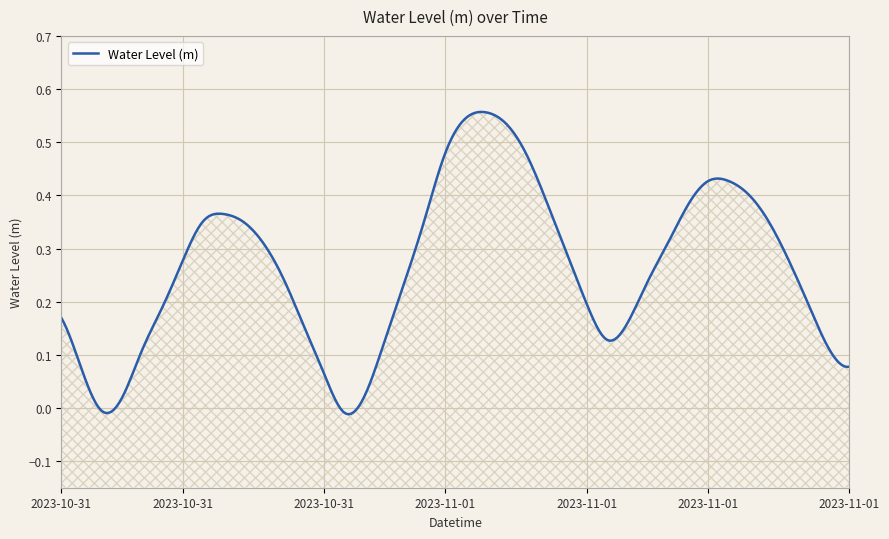

What is the change in value from 2023-10-31 07:00 to 2023-11-01 01:00?

+0.4